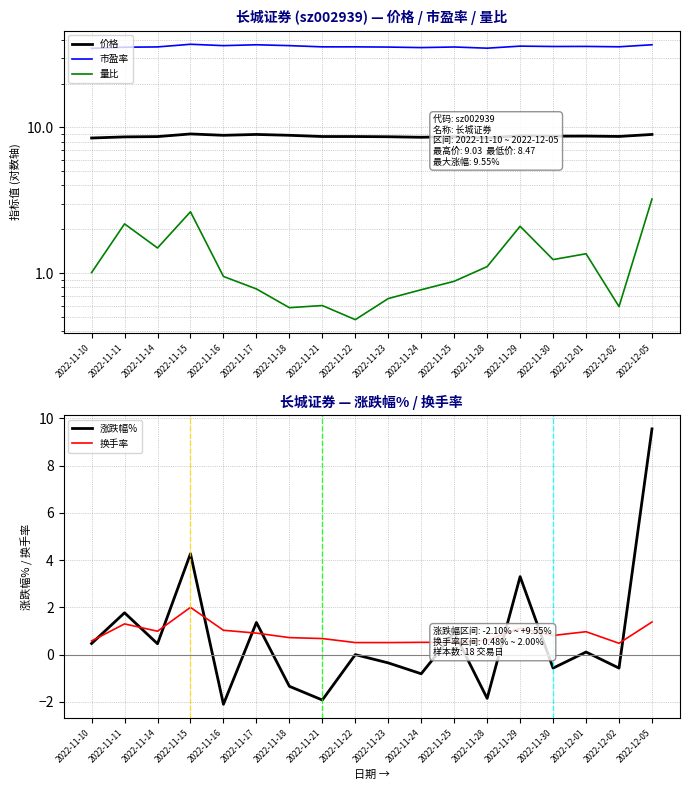

How many lines are shown in the chart?

5